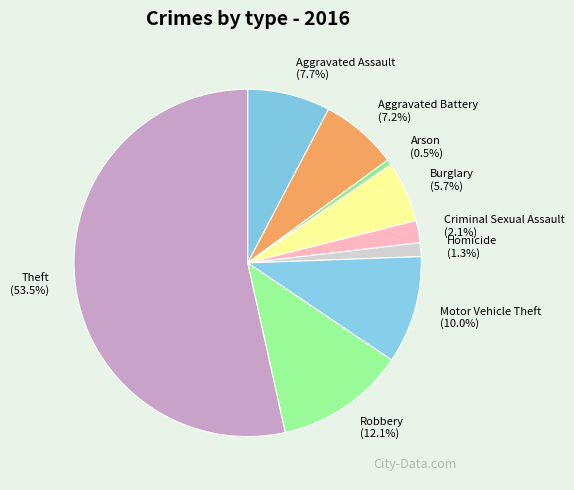

What is the total percentage of Arson and Aggravated Battery?

7.7%